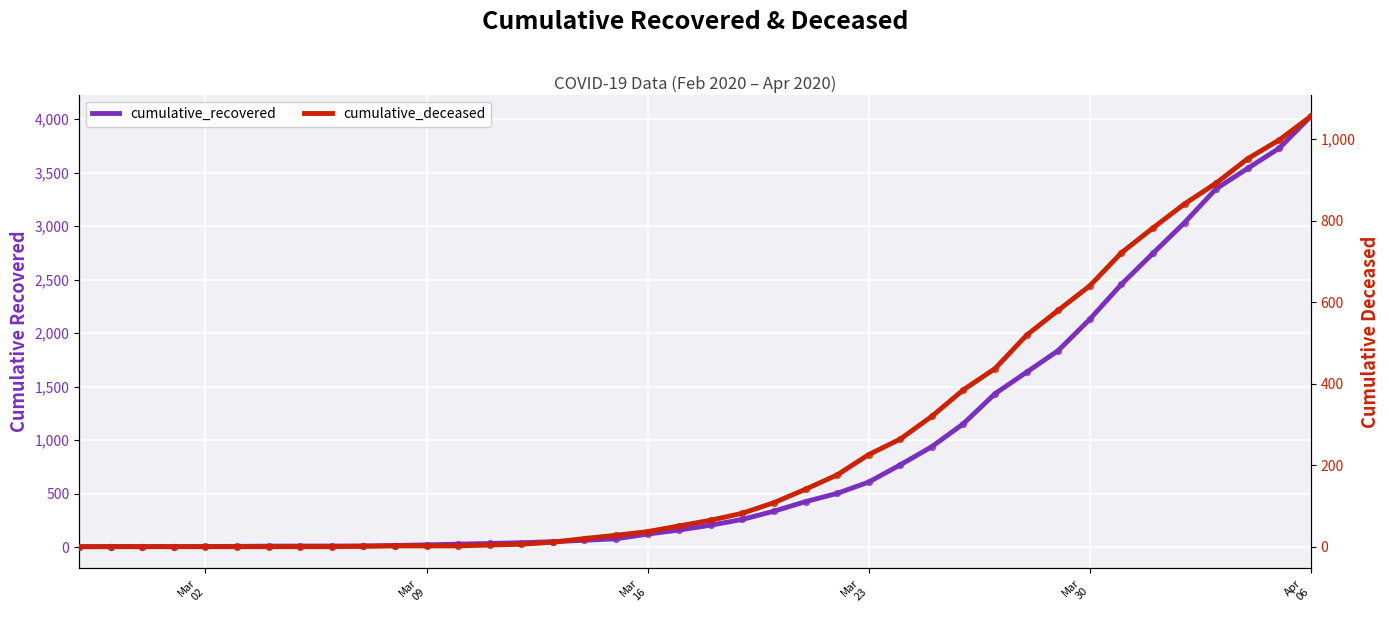

Which series has the largest Y range (max minus min)?

cumulative_recovered